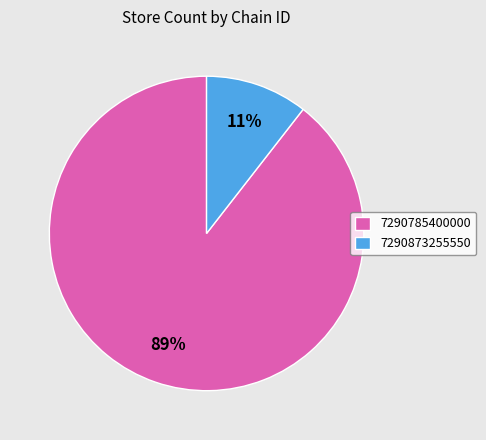

Combined, do 7290873255550 and 7290785400000 account for over 50%?

Yes